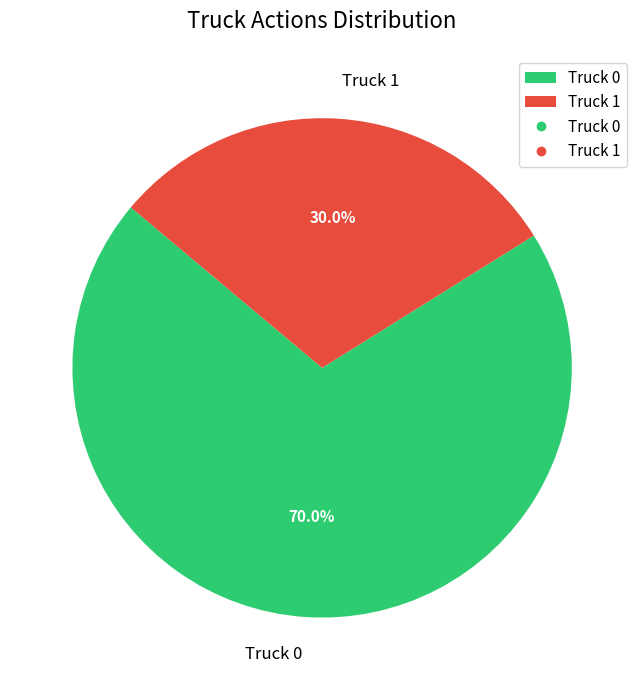

The Truck 1 slice represents 30% of the pie. True or false?

True